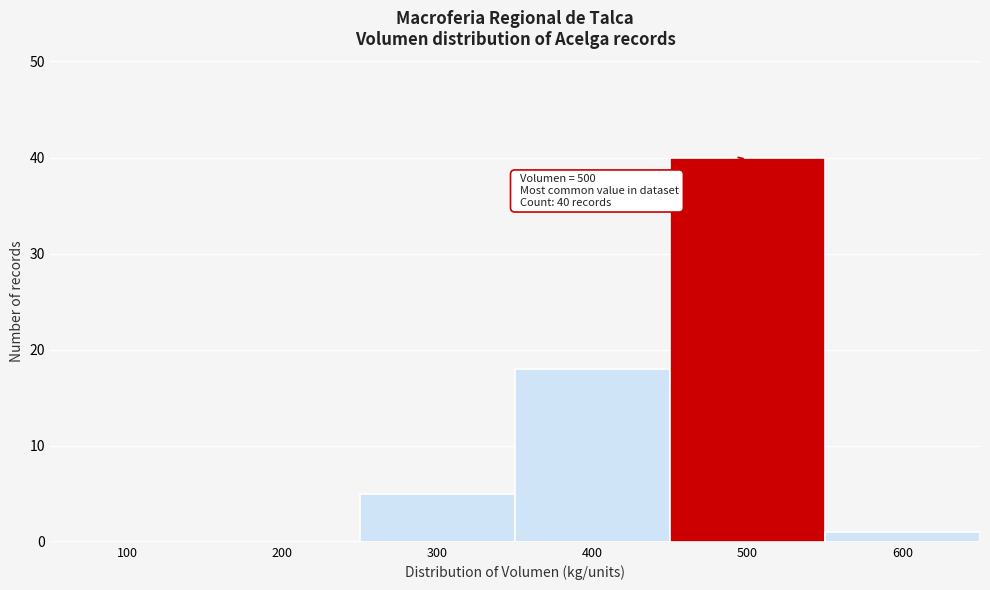

Reading left to right, list all the values displayed in this chart.

100=0	200=0	300=5	400=18	500=40	600=1